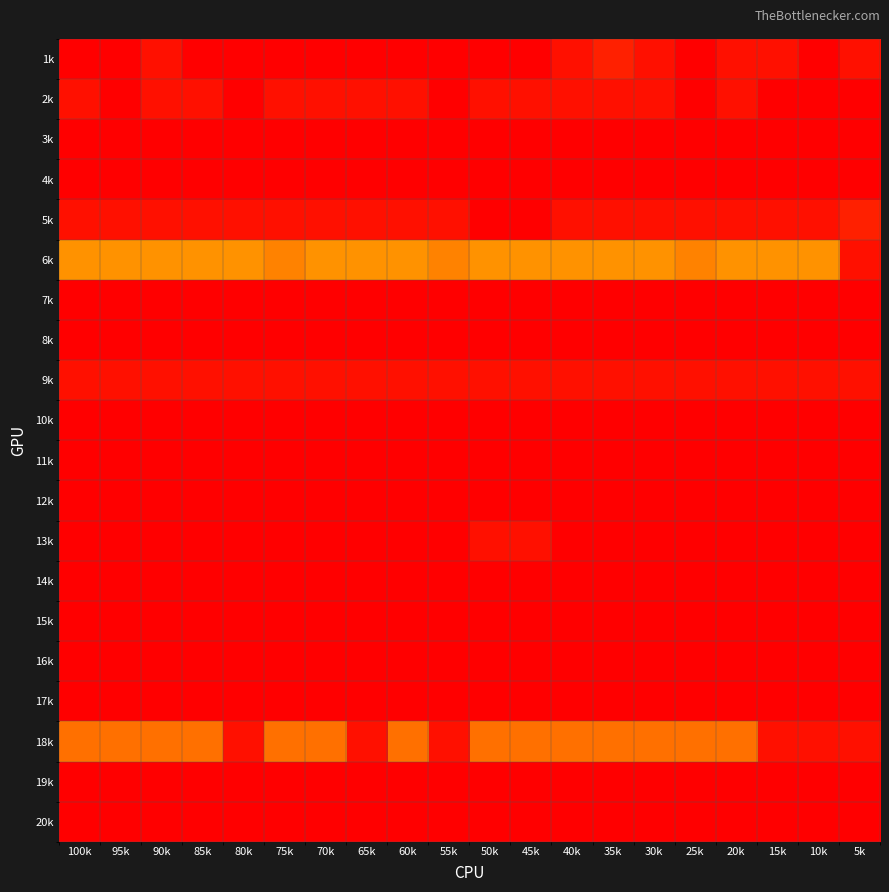

How many distinct data groups are displayed?

20